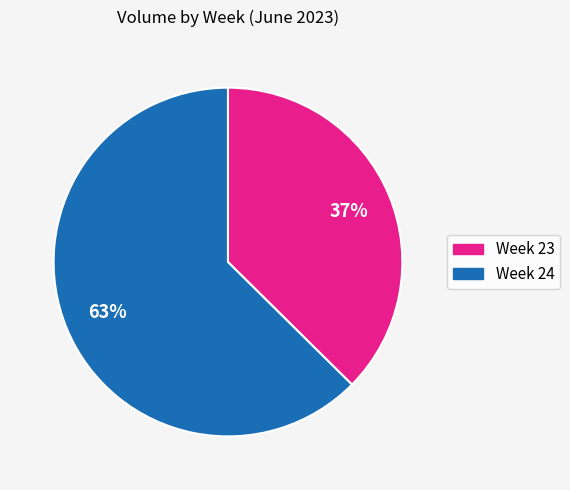

Is there any slice that represents more than half of the pie?

Yes